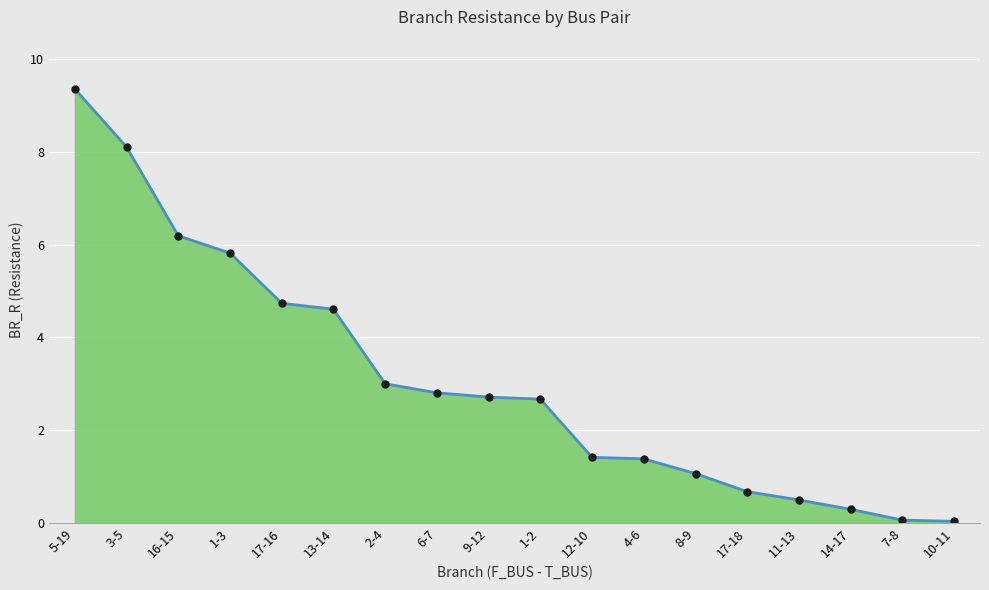

How many categories are shown in the chart?

18